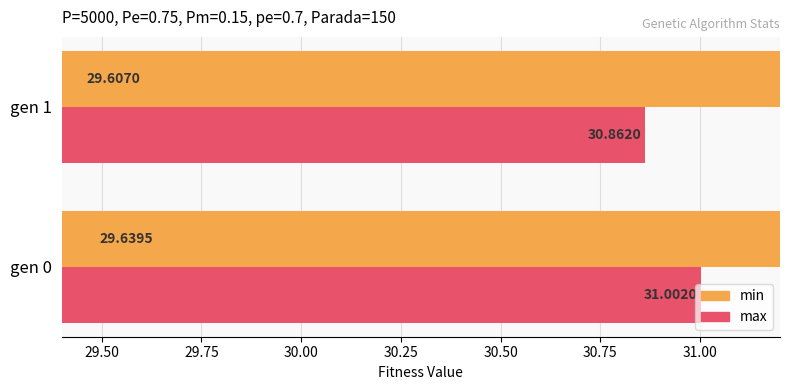

True or false: max has a value of 2.6 at gen 1.

False